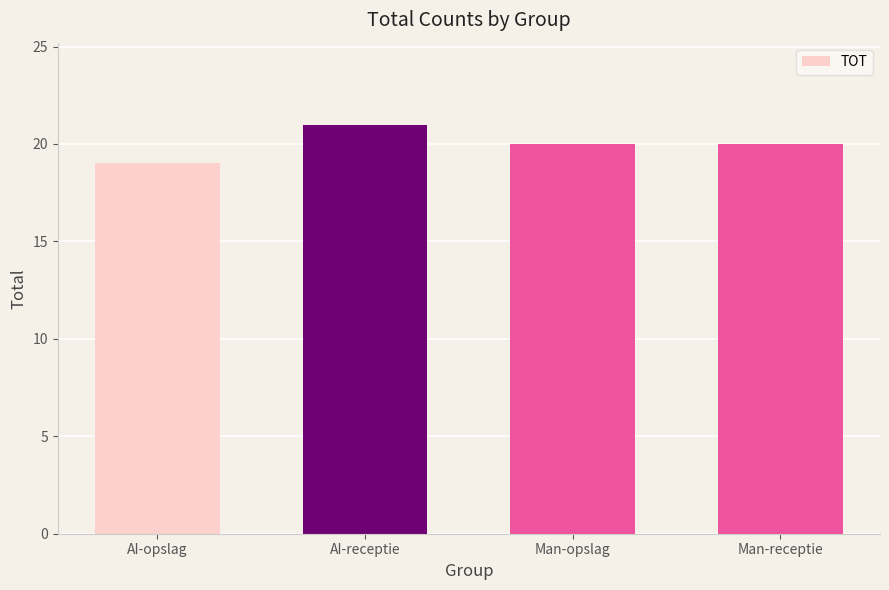

Count the values in the range 20 to 21.

3